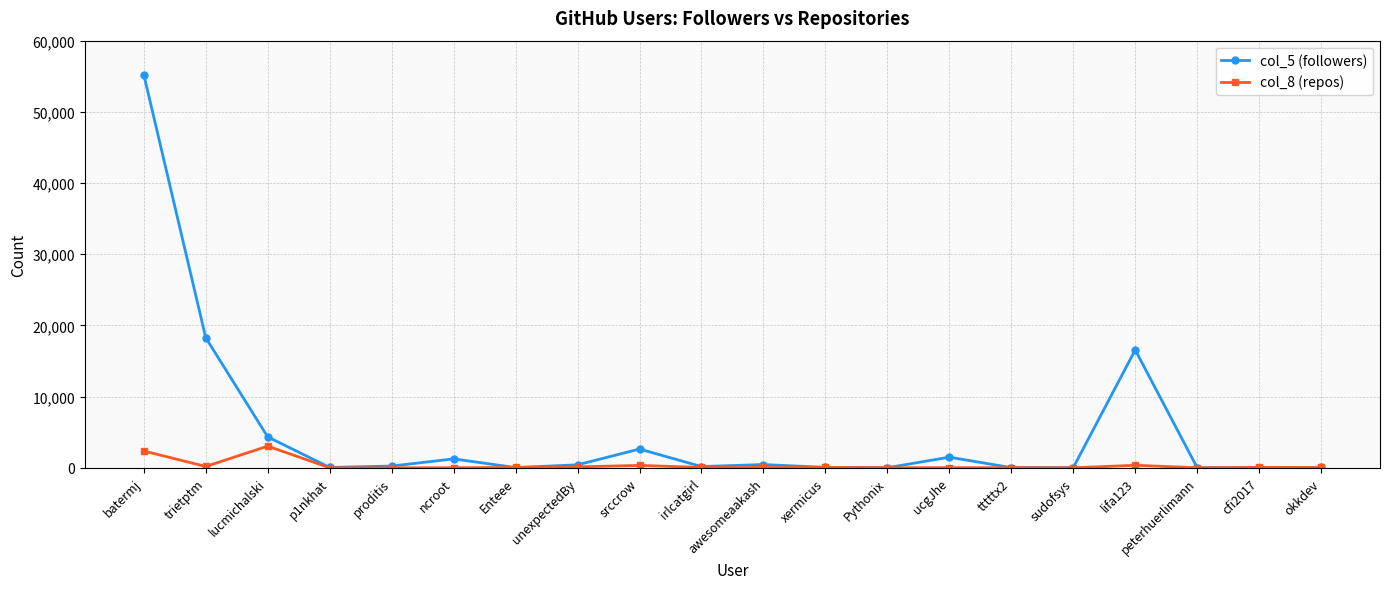

What is the greatest value displayed?

55246